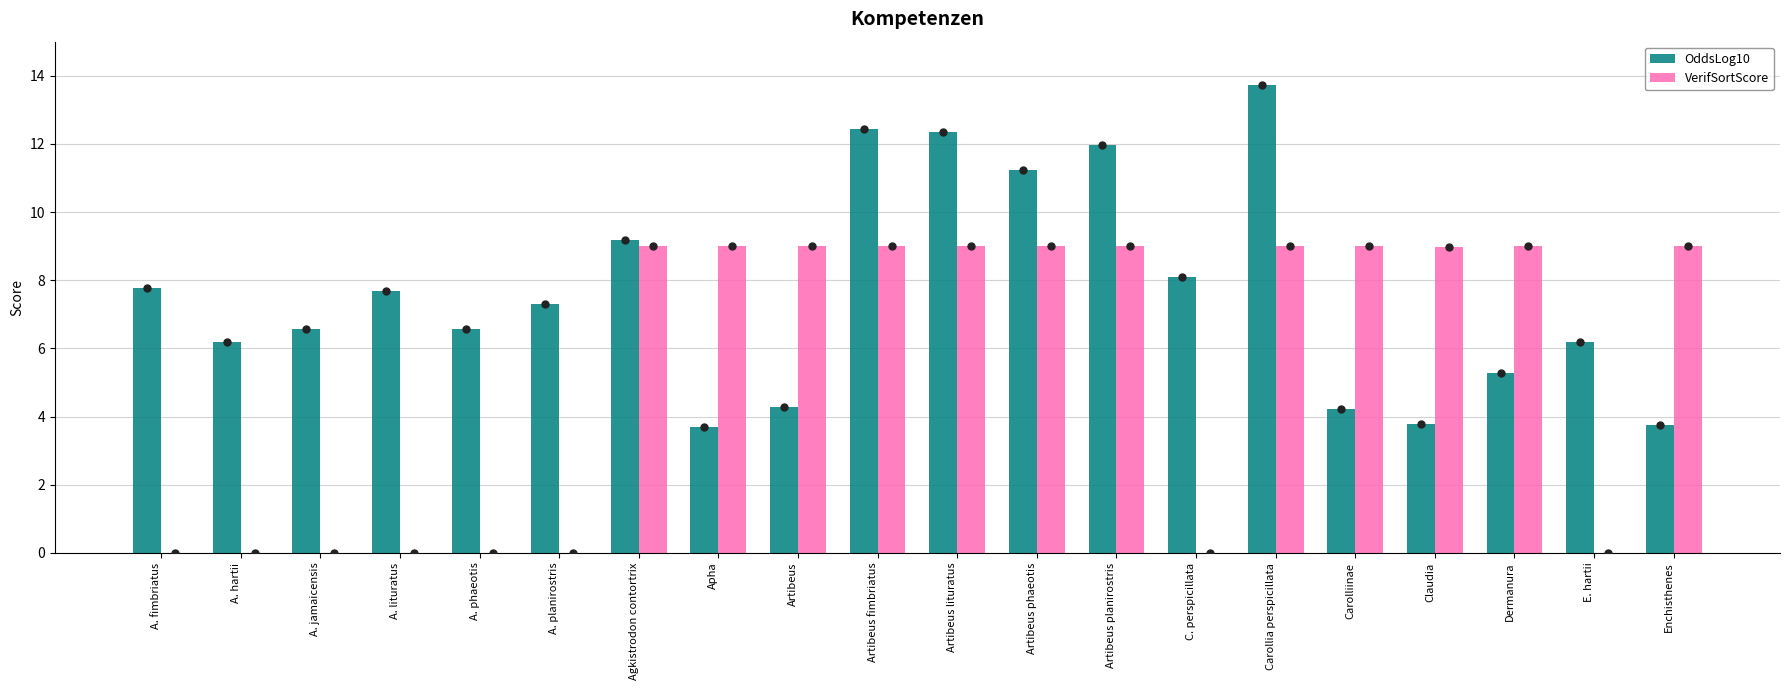

At which category does the chart reach its peak across all series?

Carollia perspicillata